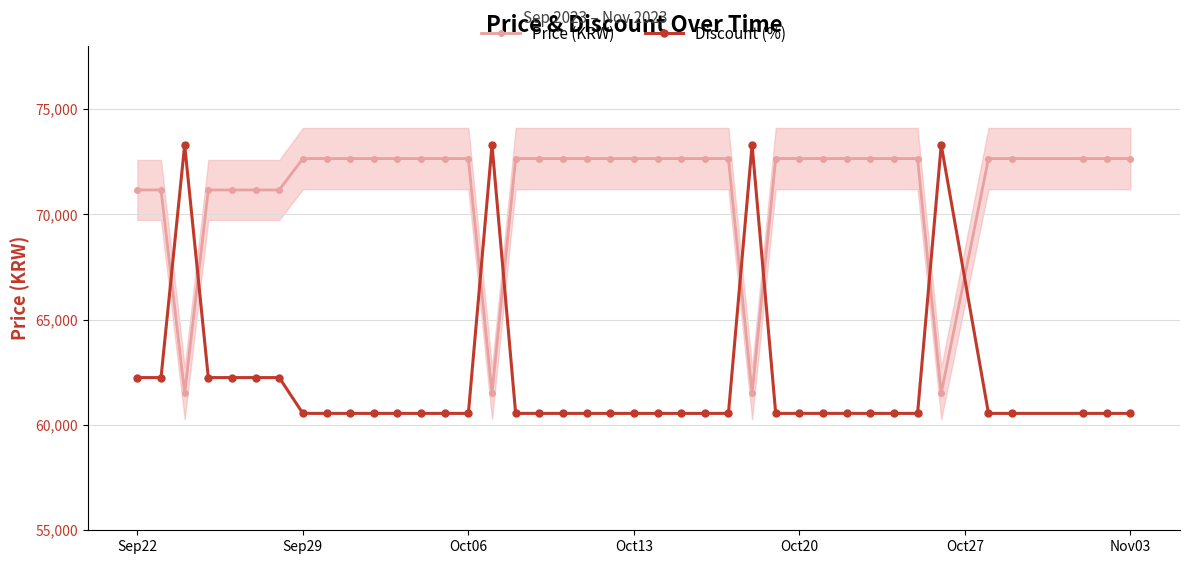

How many data points in Discount (%) are above 60550?

10